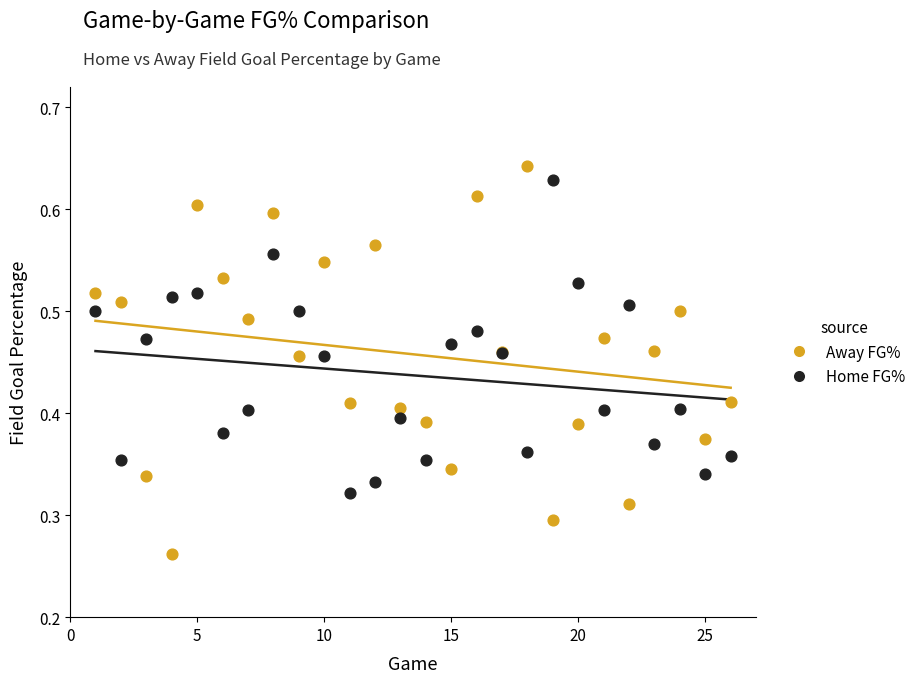

Which series has the largest Y range (max minus min)?

Away FG%